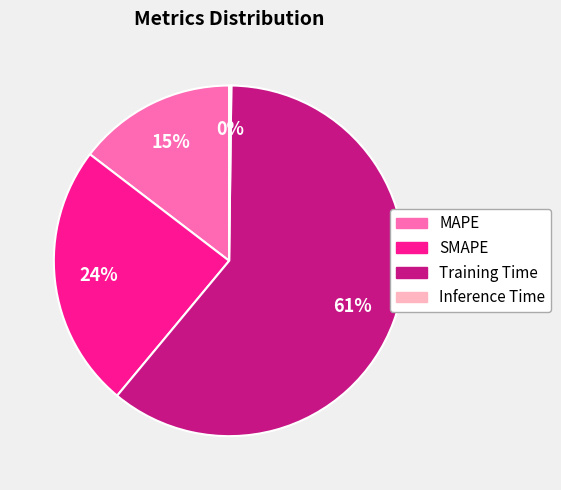

To the nearest percent, what portion does MAPE represent?

15%